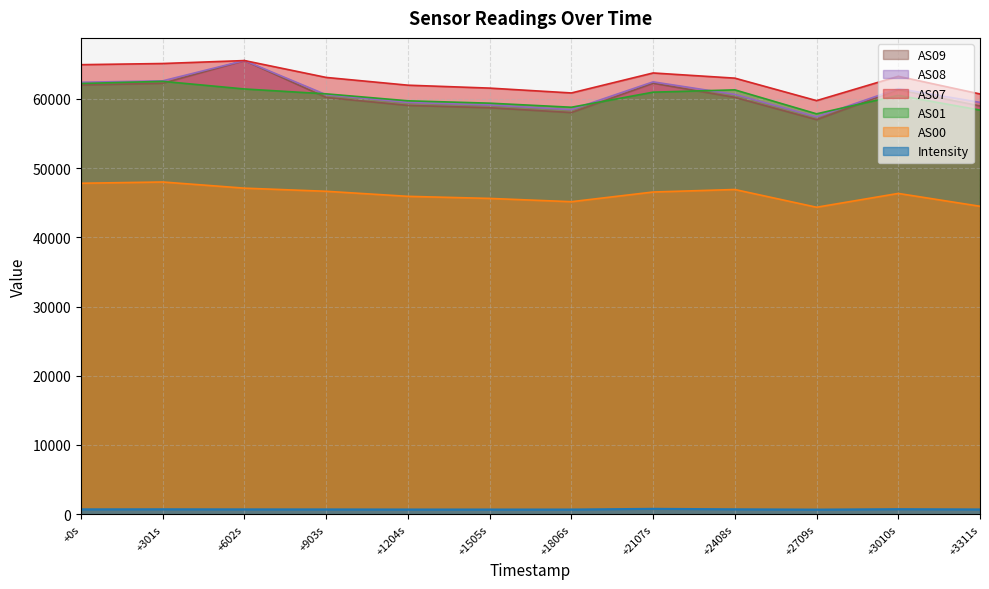

What are all the series names shown in the legend?

AS09, AS08, AS07, AS01, AS00, Intensity